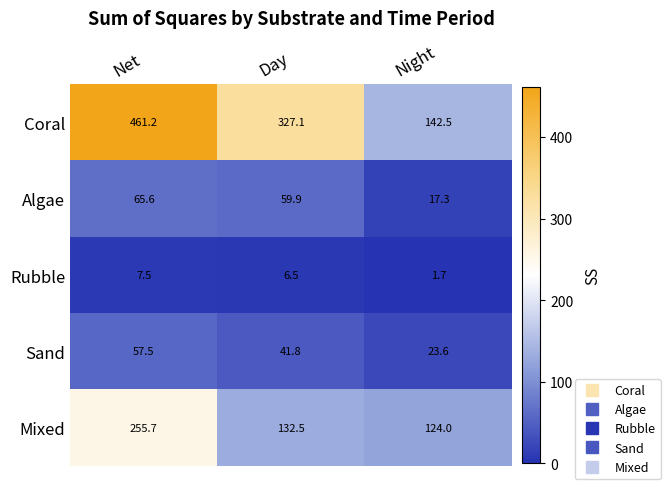

At which category is the sum across all series the highest?

Net